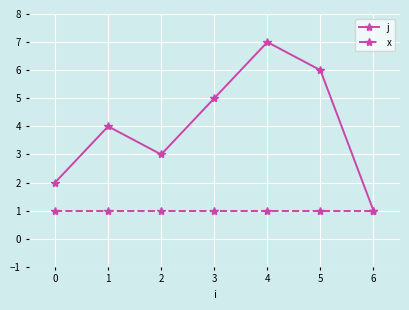

What is the maximum value shown in the chart?

7